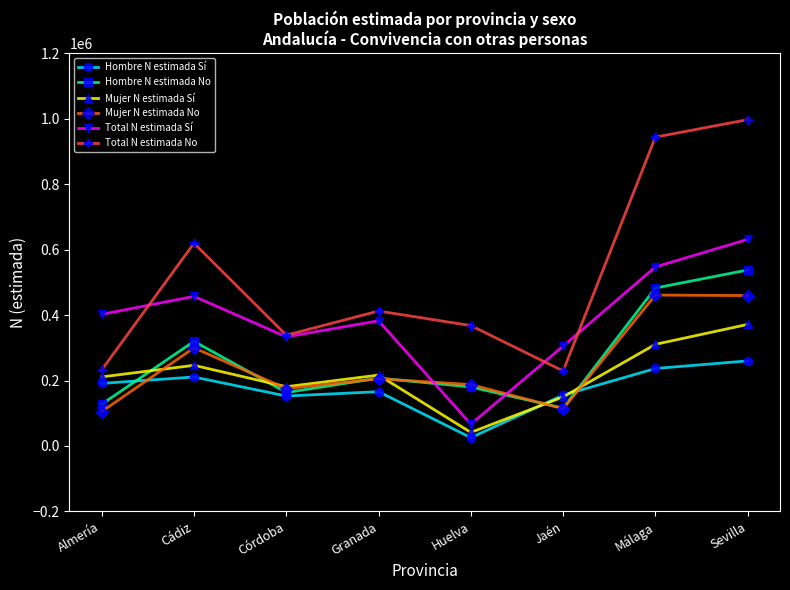

How many distinct data groups are displayed?

6